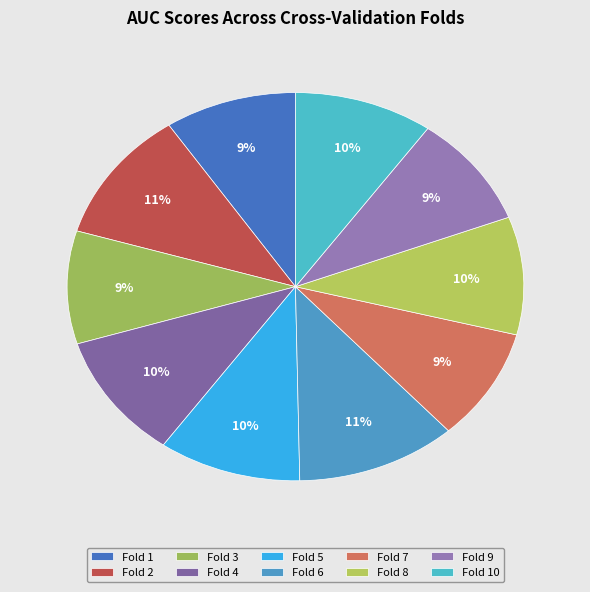

Is Fold 5 the majority of the pie?

No